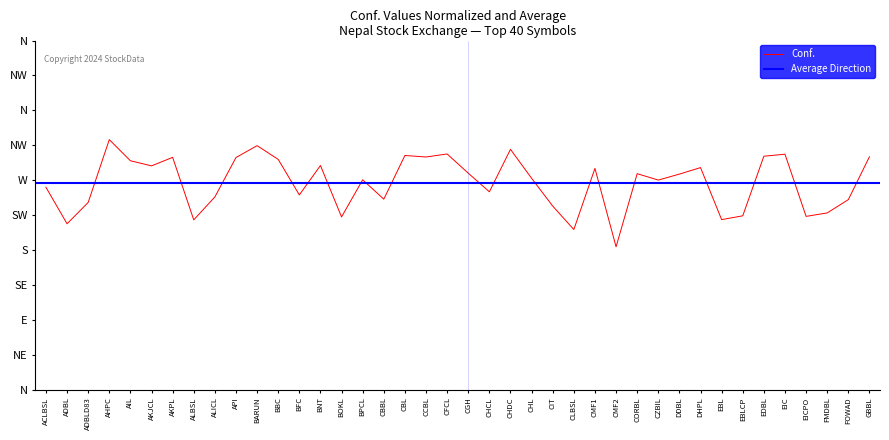

Where is the data nearest to the value 56?

BFC